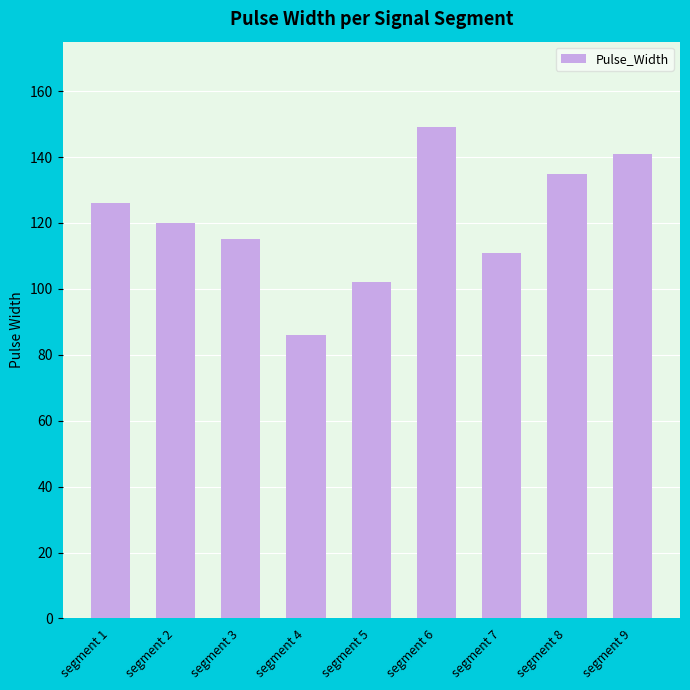

Approximately how many times larger is the value at segment 8 compared to segment 5?

1.3